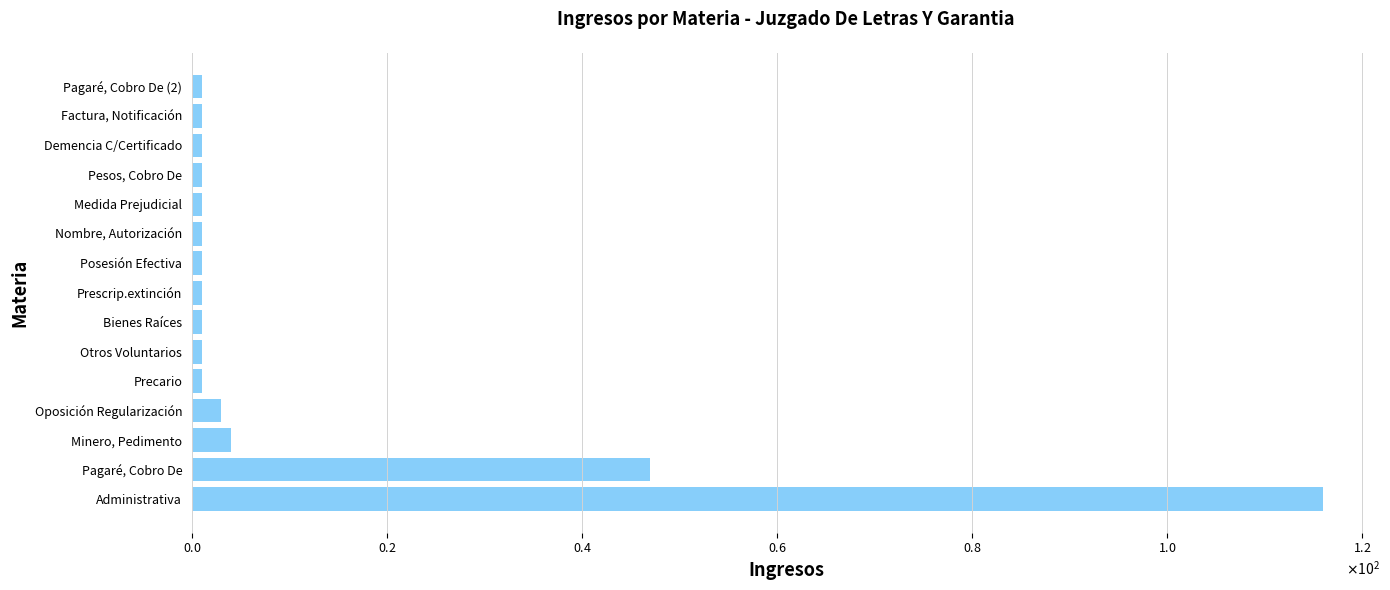

Does the chart contain any negative values?

No